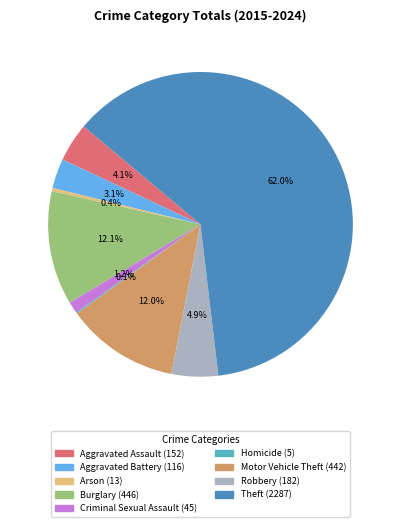

Do Theft and Criminal Sexual Assault together represent more than half of the pie?

Yes